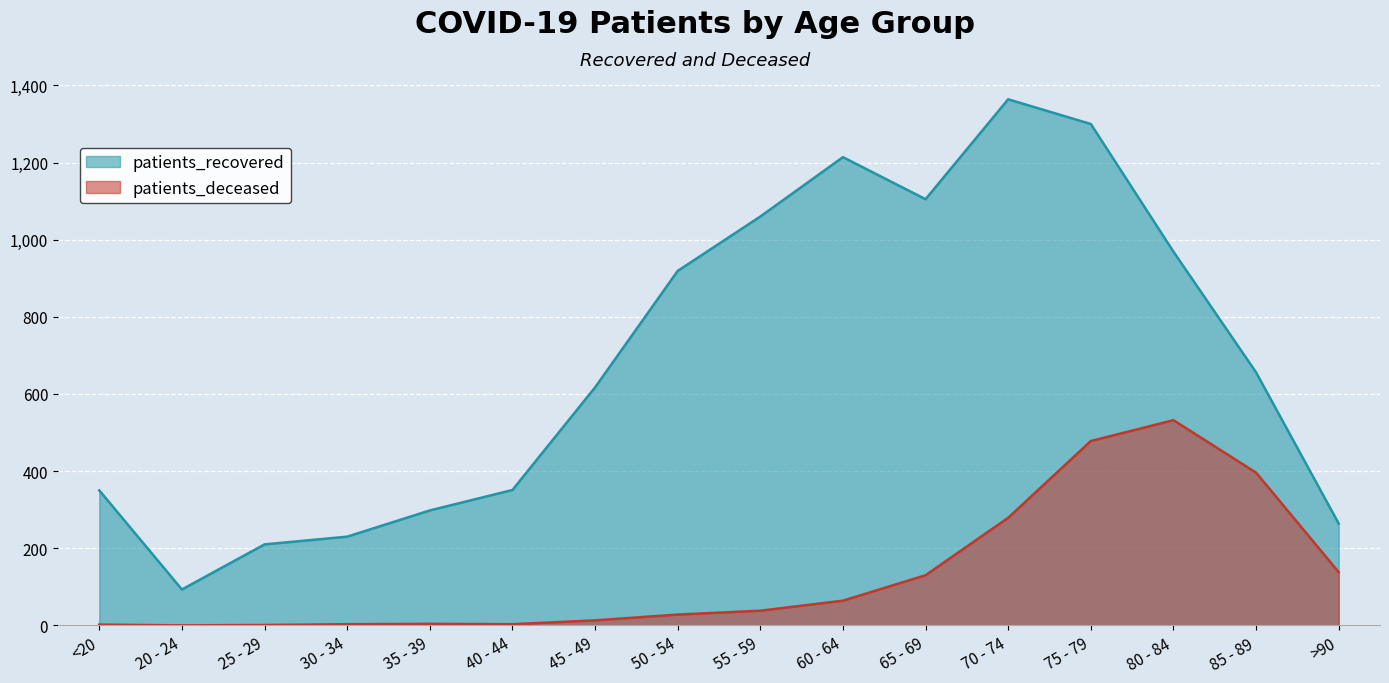

Where is patients_deceased nearest to the value 266?

70 - 74